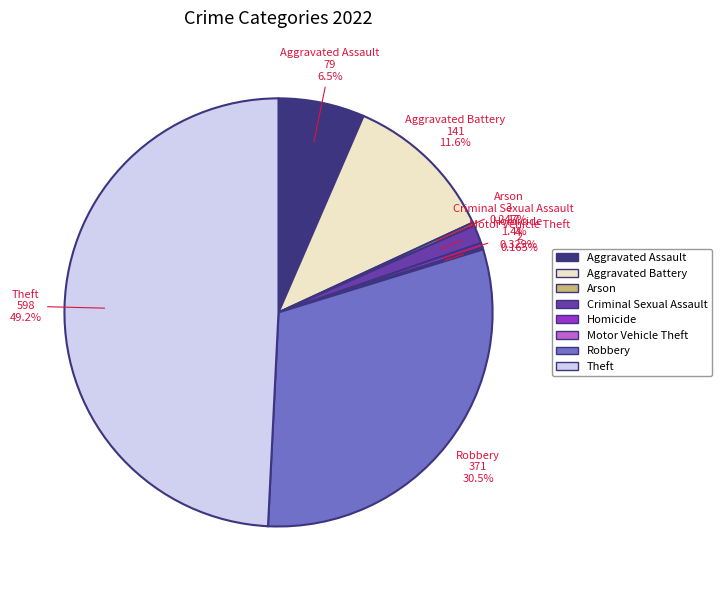

What percentage is the Robbery slice, to the nearest percent?

31%